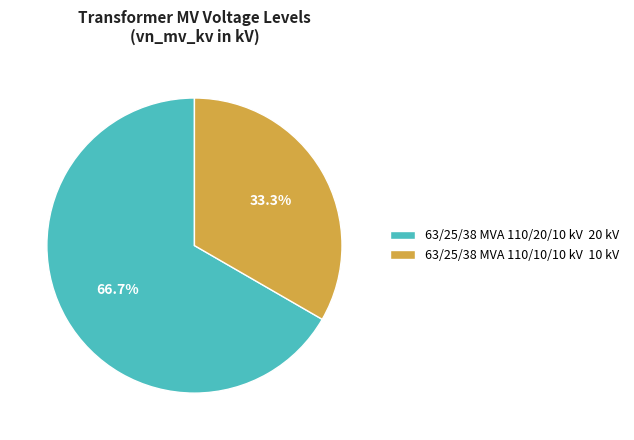

Which category has the biggest portion of the pie?

63/25/38 MVA 110/20/10 kV